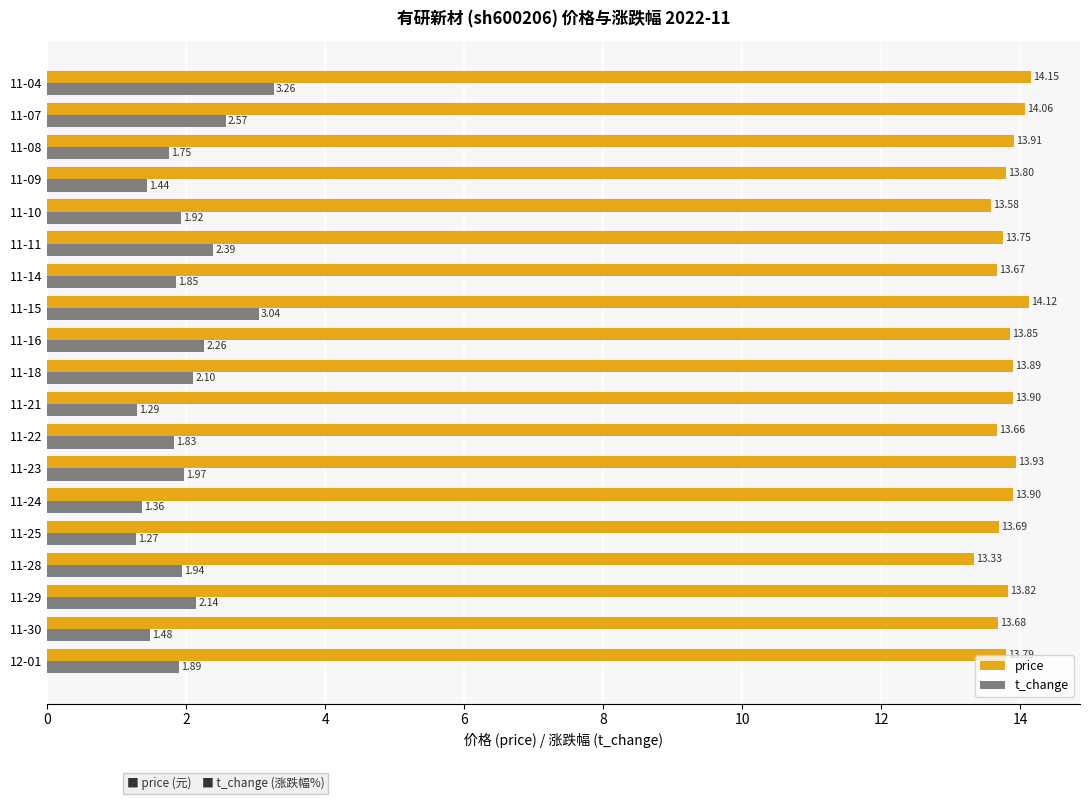

What is the sum of all price values?

262.5